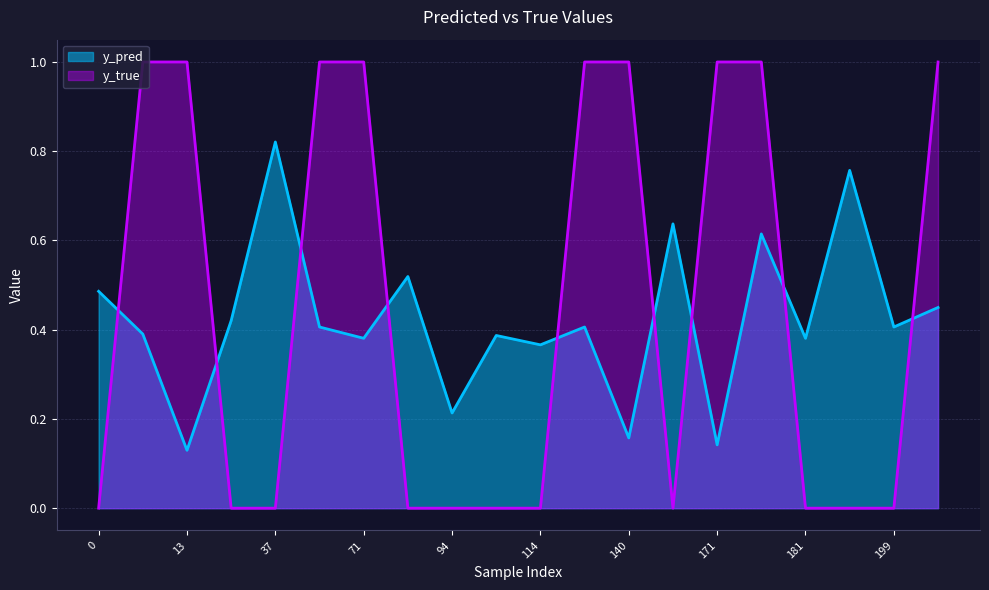

Rank the series by their maximum value, from lowest to highest.

y_pred, y_true